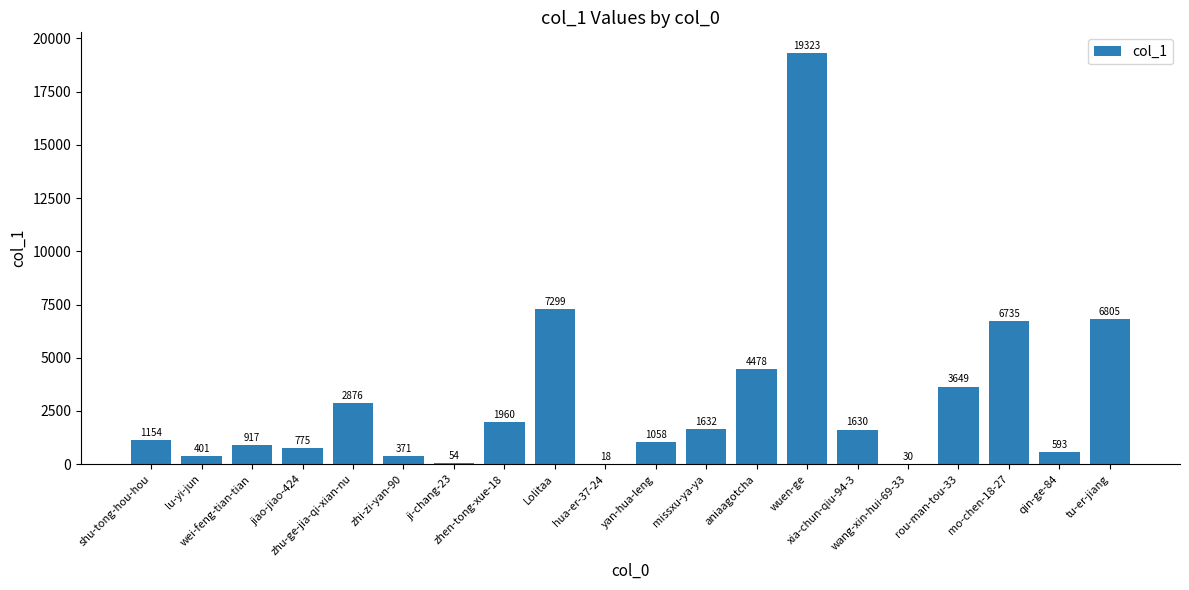

What is the greatest value displayed?

19323